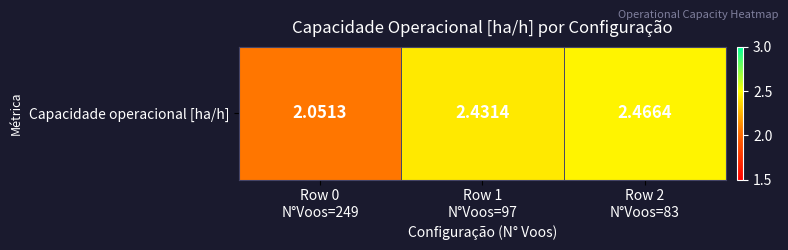

Between Row 1
N°Voos=97 and Row 2
N°Voos=83, which is larger?

Row 2
N°Voos=83